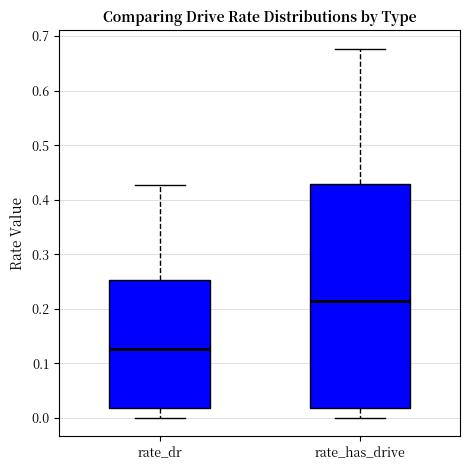

Reading left to right, read every box against the y-axis: the position of its median line, the range the box covers, and the ends of its whiskers. The values are not printed on the chart, so give them approximately, as read against the axis.

rate_dr: median 0.13, box 0.02 to 0.25, whiskers 0.00 to 0.43
rate_has_drive: median 0.21, box 0.02 to 0.43, whiskers 0.00 to 0.68